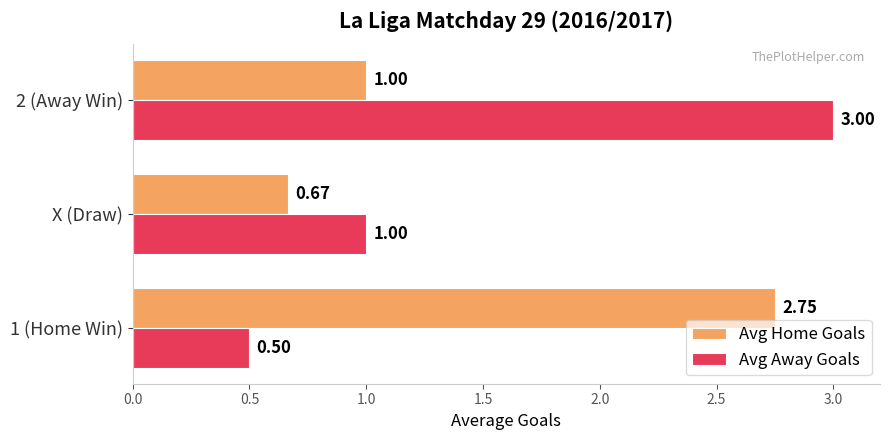

Is the value of Avg Home Goals at 2 (Away Win) greater than the value of Avg Away Goals at 1 (Home Win)?

Yes